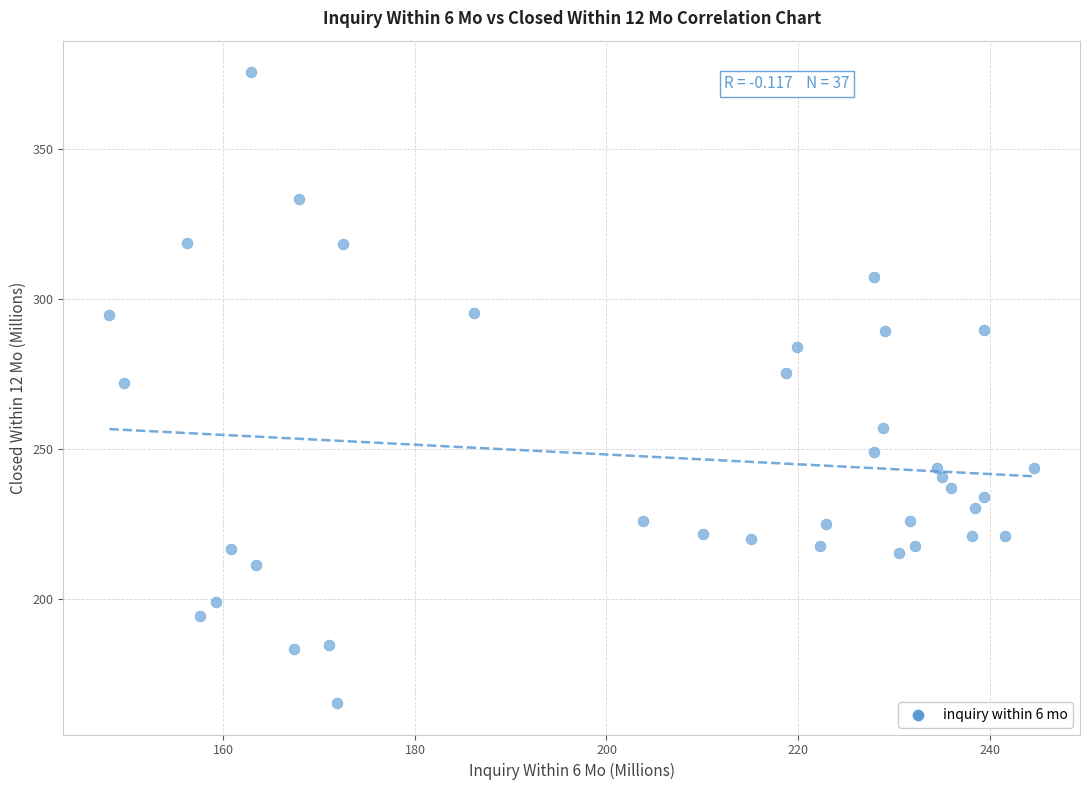

What is the range of X values (max minus min)?

96.5